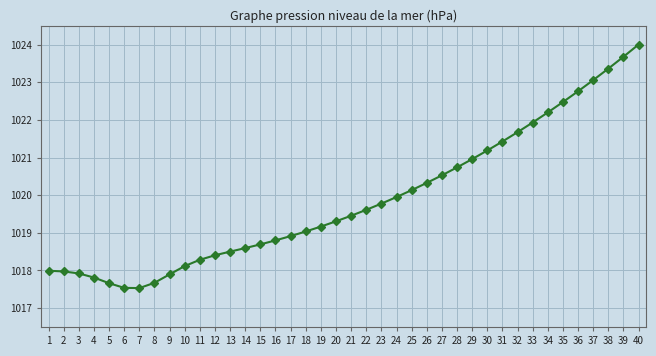

The chart shows a value of 1019.2 at 19. True or false?

True